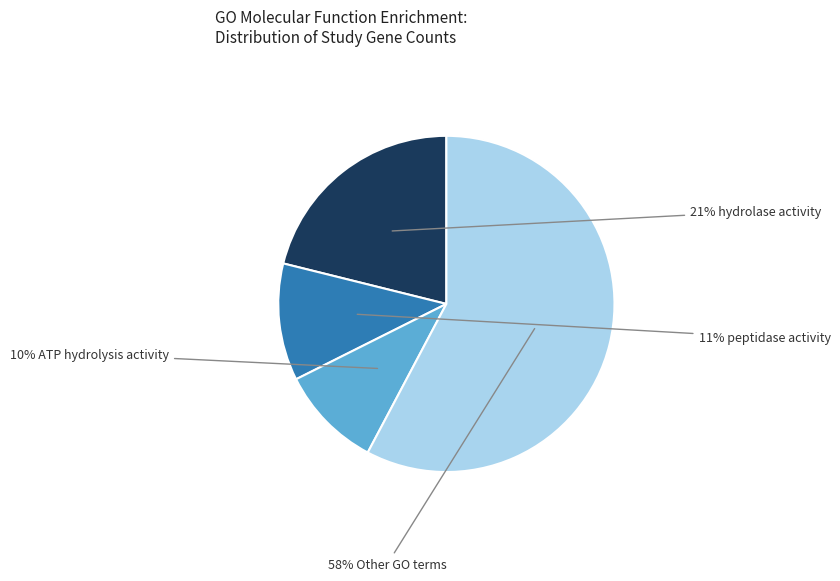

Is there any slice that represents more than half of the pie?

Yes